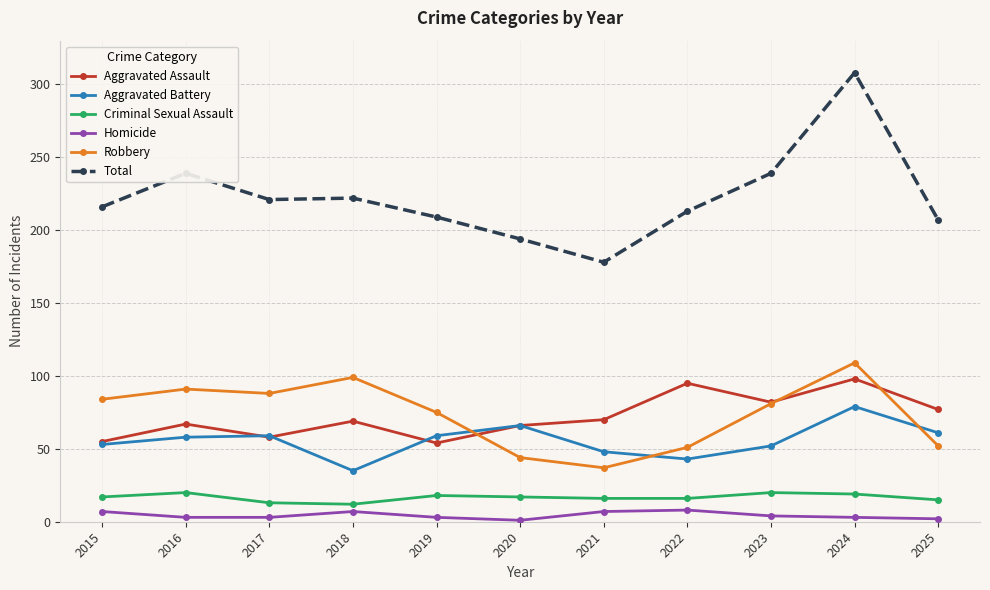

Does the chart have visible grid lines?

Yes